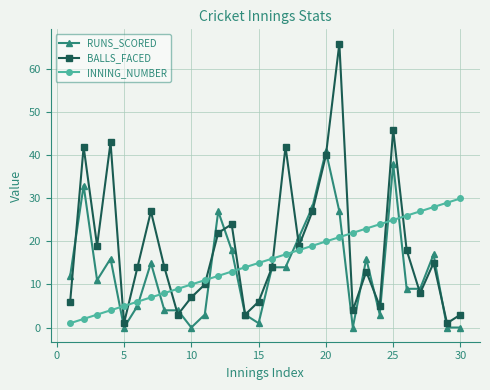

At how many categories does at least one series exceed 59?

1